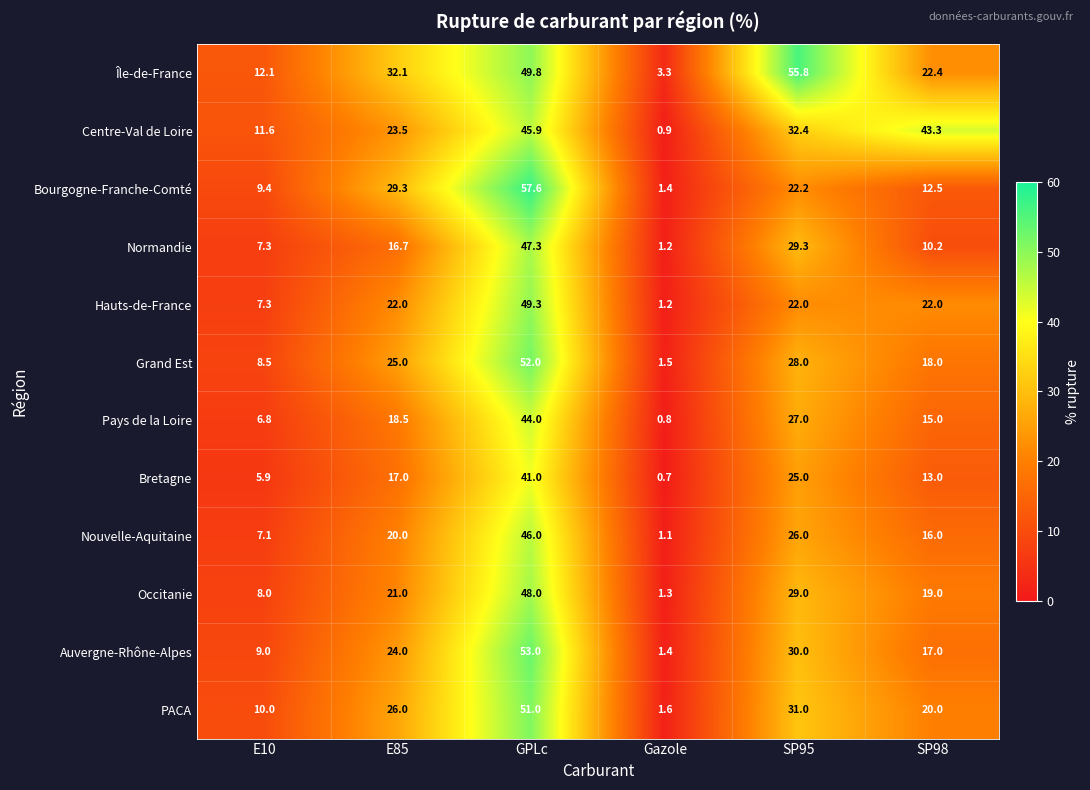

What is the greatest value displayed?

57.6